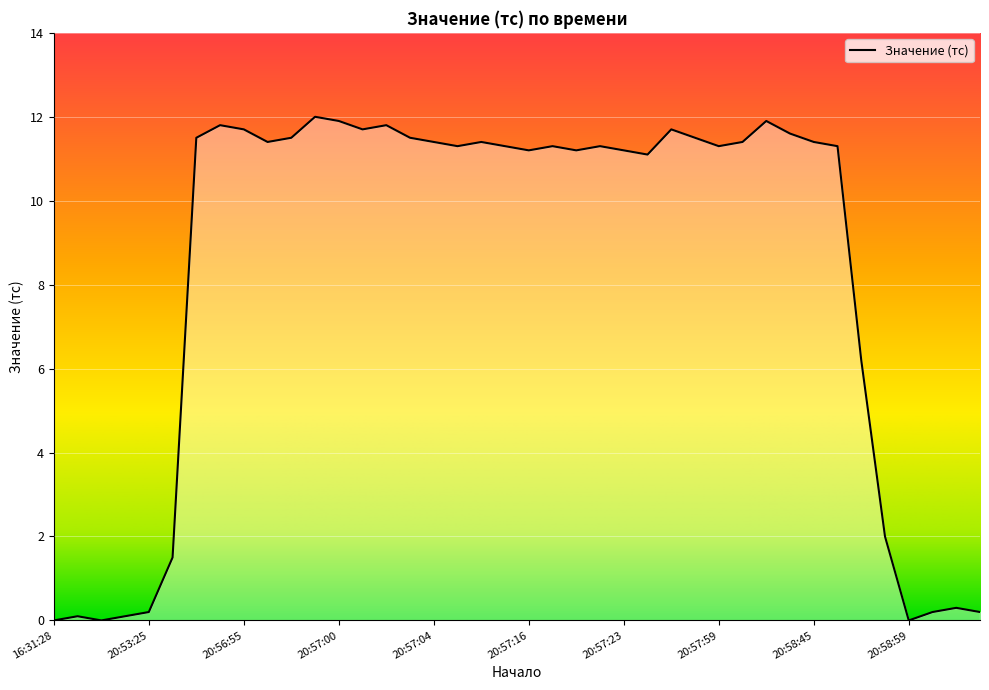

What is the difference between the maximum and minimum values?

12.0